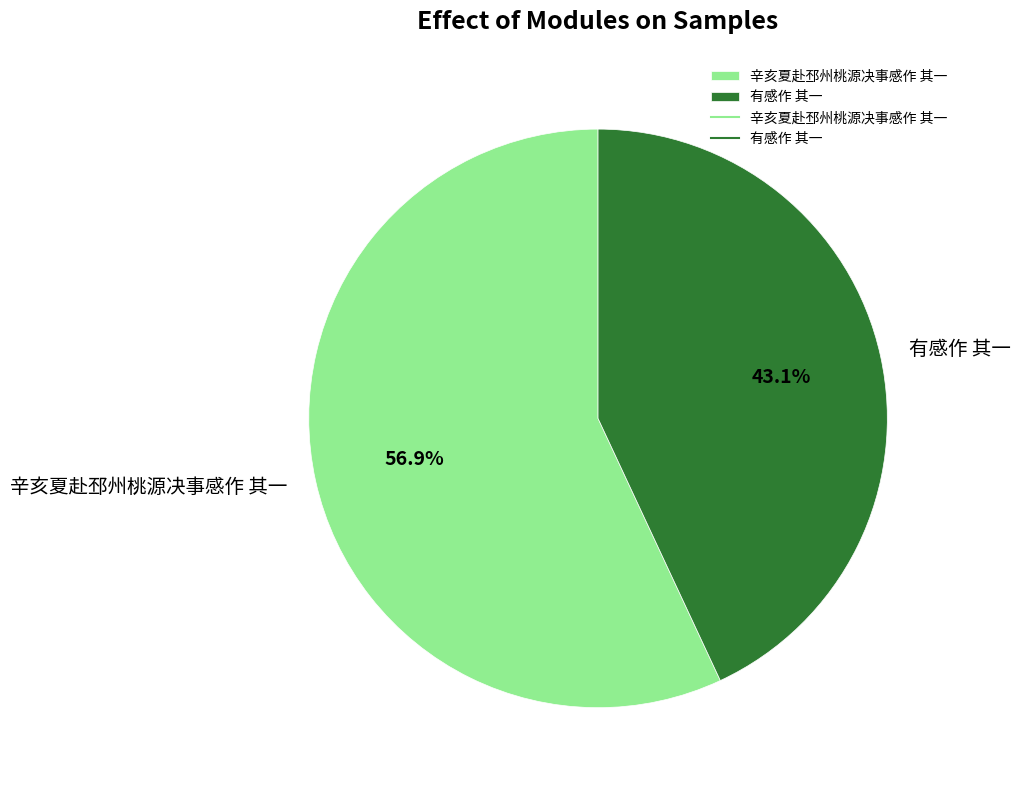

Do 辛亥夏赴邳州桃源决事感作 其一 and 有感作 其一 together represent more than half of the pie?

Yes